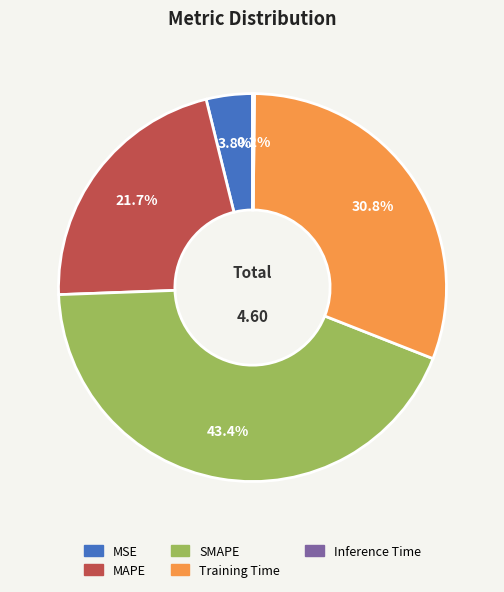

Do MSE and Training Time together represent more than half of the pie?

No